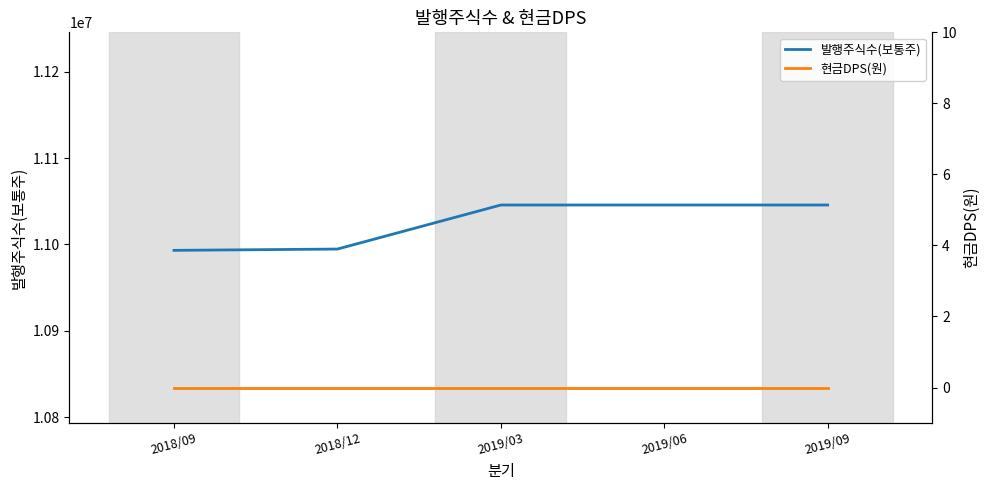

What is the total value across all series at 2019/06?

11045609